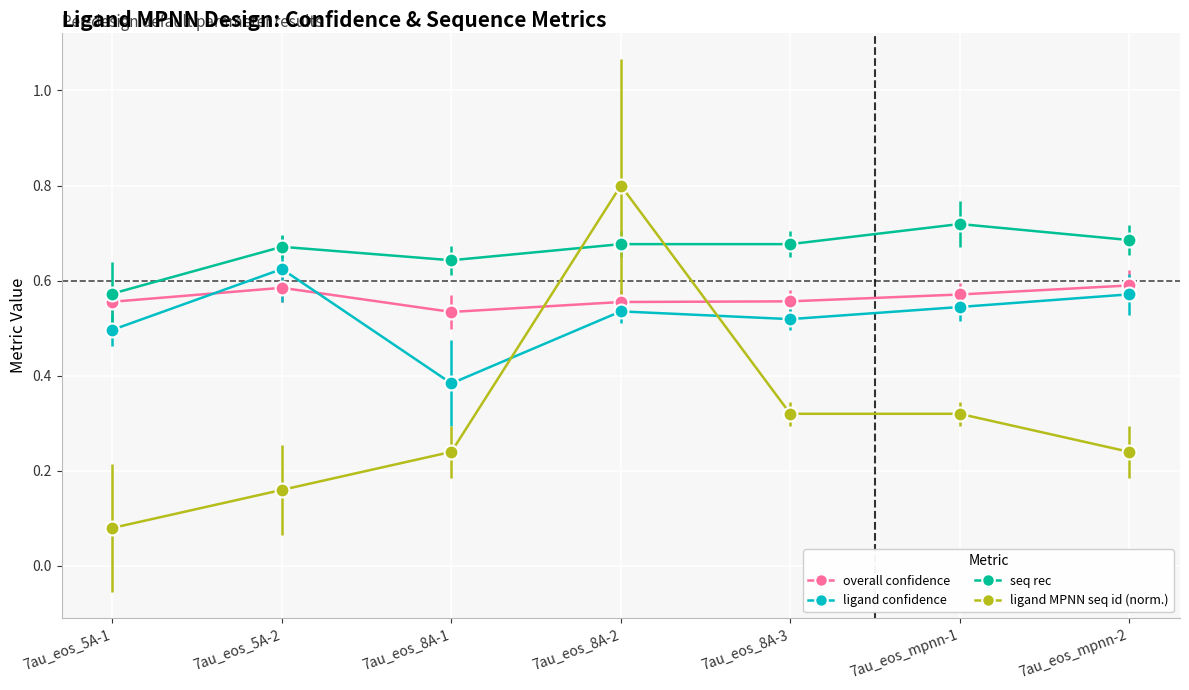

What is the label of the 5th point from the right?

7au_eos_8A-1